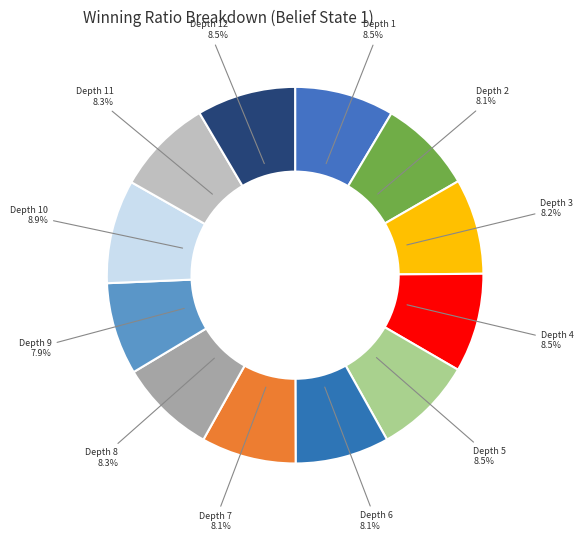

Combined, what portion of the pie is Depth 5 and Depth 4?

17.0%